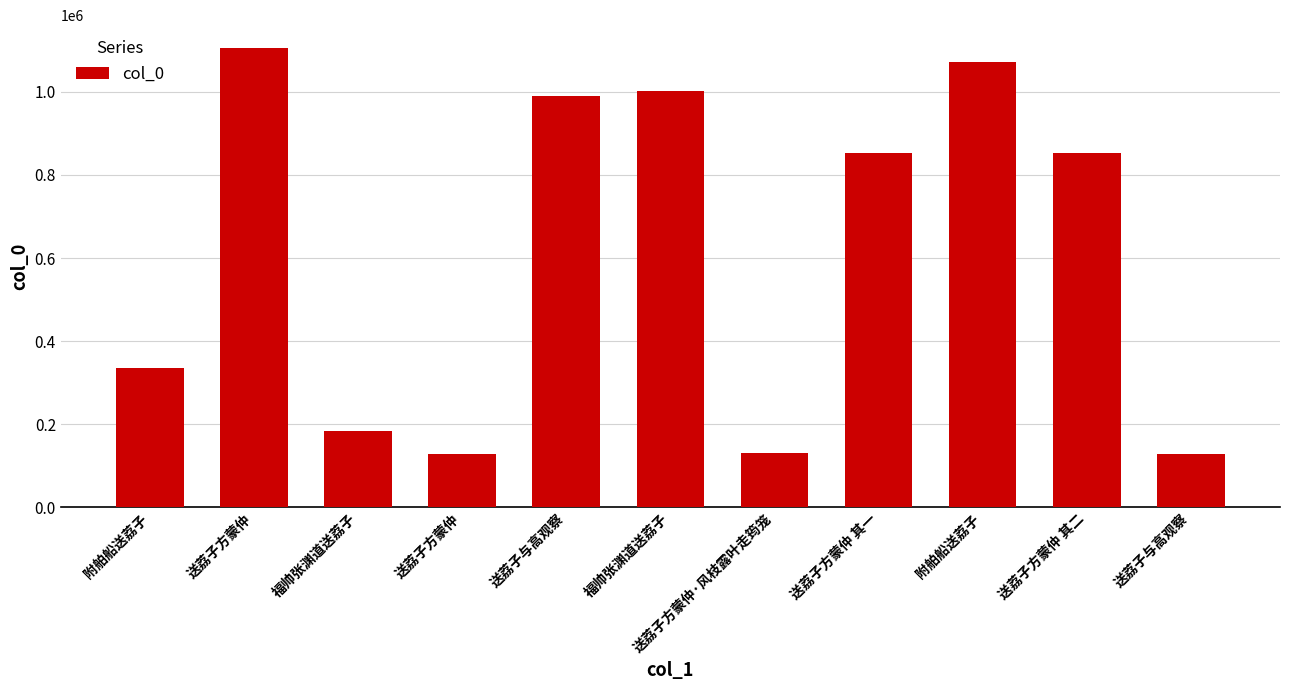

How many bars are there in total?

11